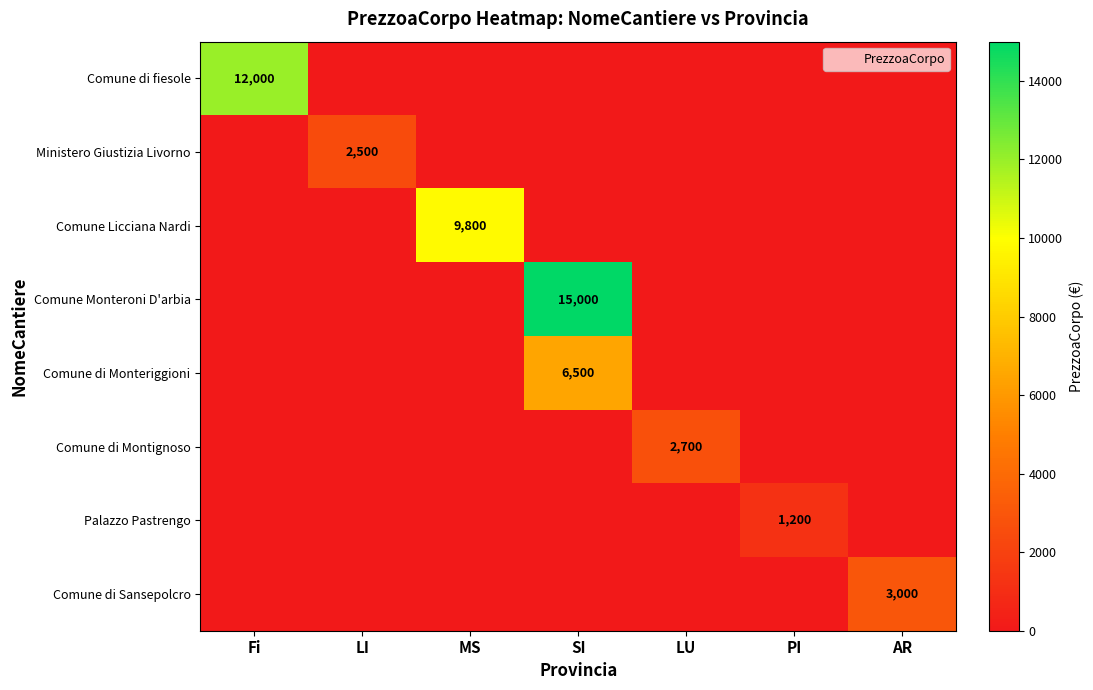

Count the number of categories in the chart.

7